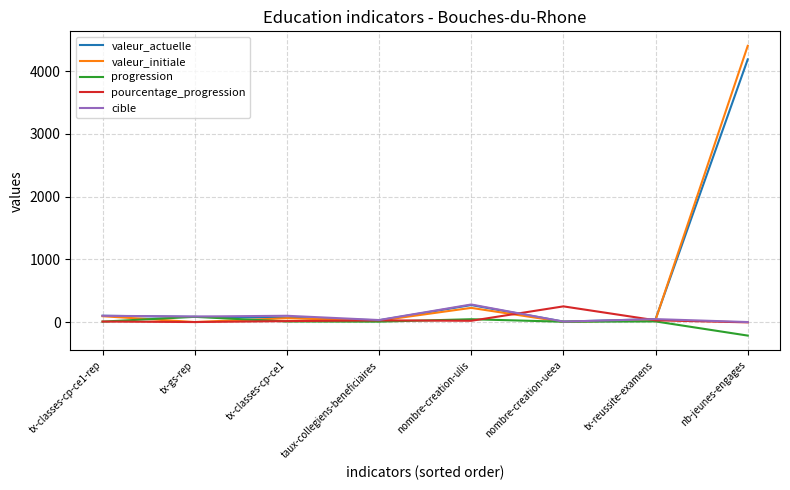

Is it true that cible equals 0.0 at nb-jeunes-engages?

True